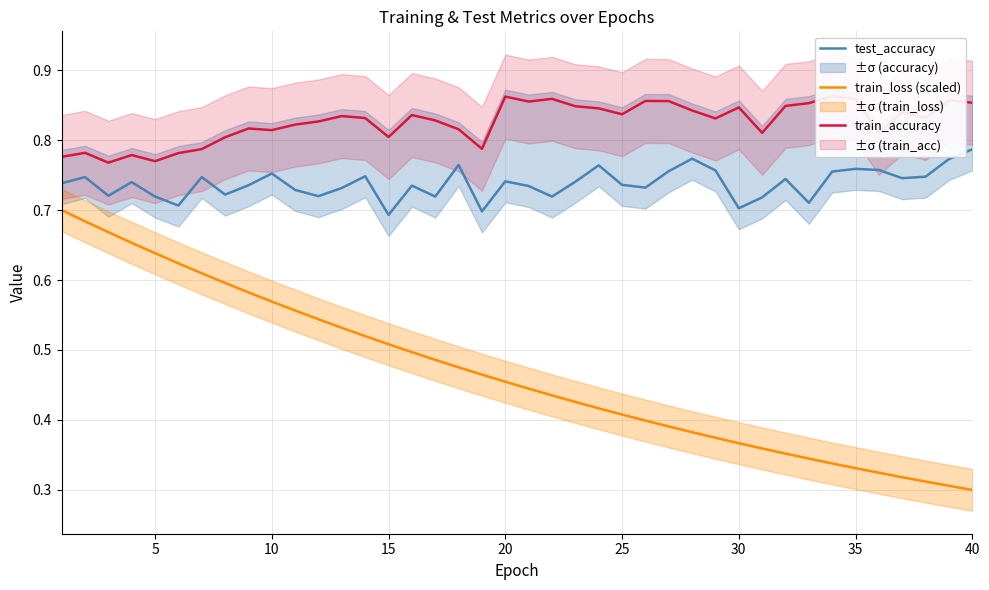

True or false: test_accuracy and train_loss (scaled) intersect in this chart.

False